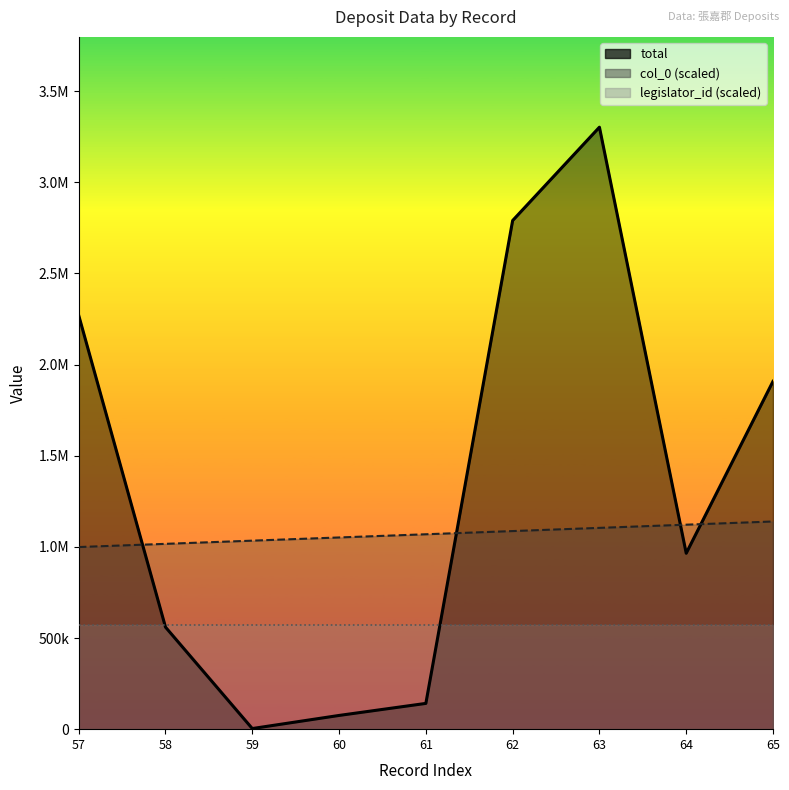

What is the value of the total point at the 8th from the left?

965008.0